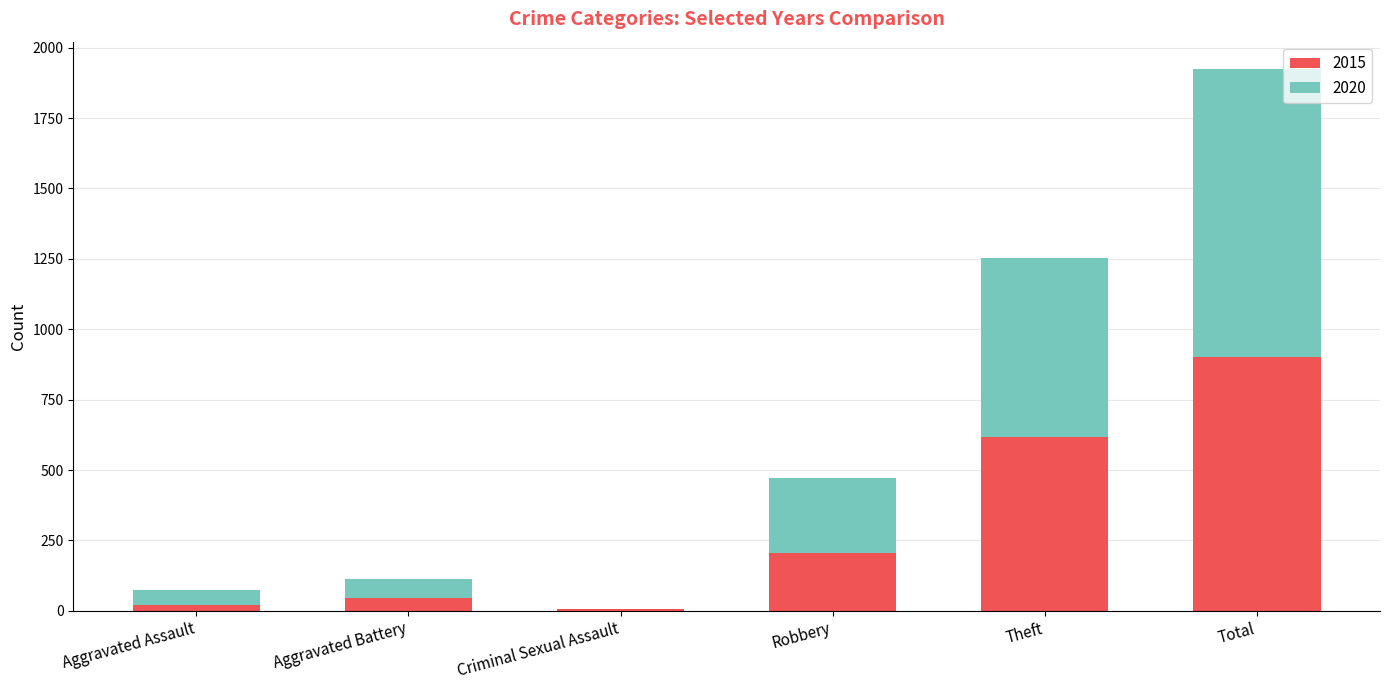

What is the sum of all 2015 values?

1799